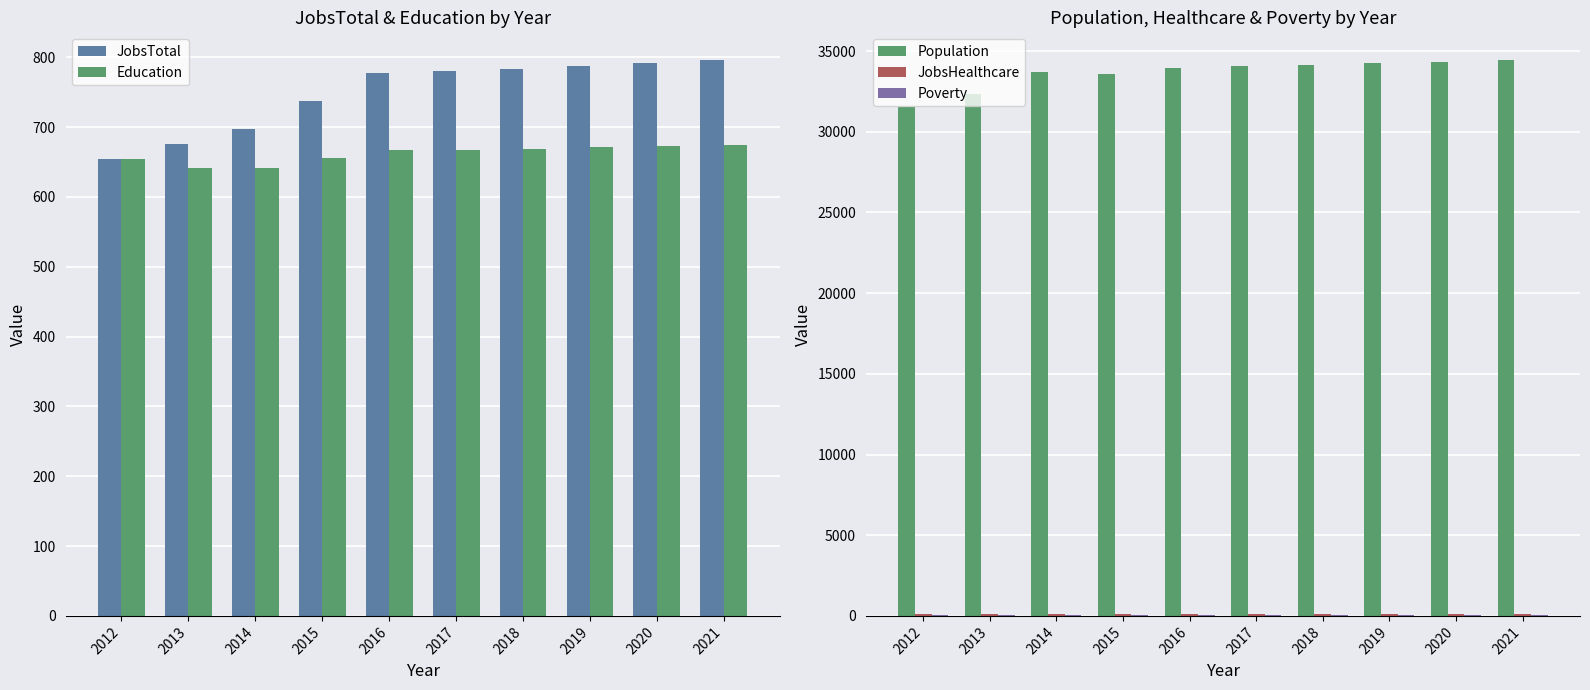

Which label corresponds to the smallest value in the chart?

2012